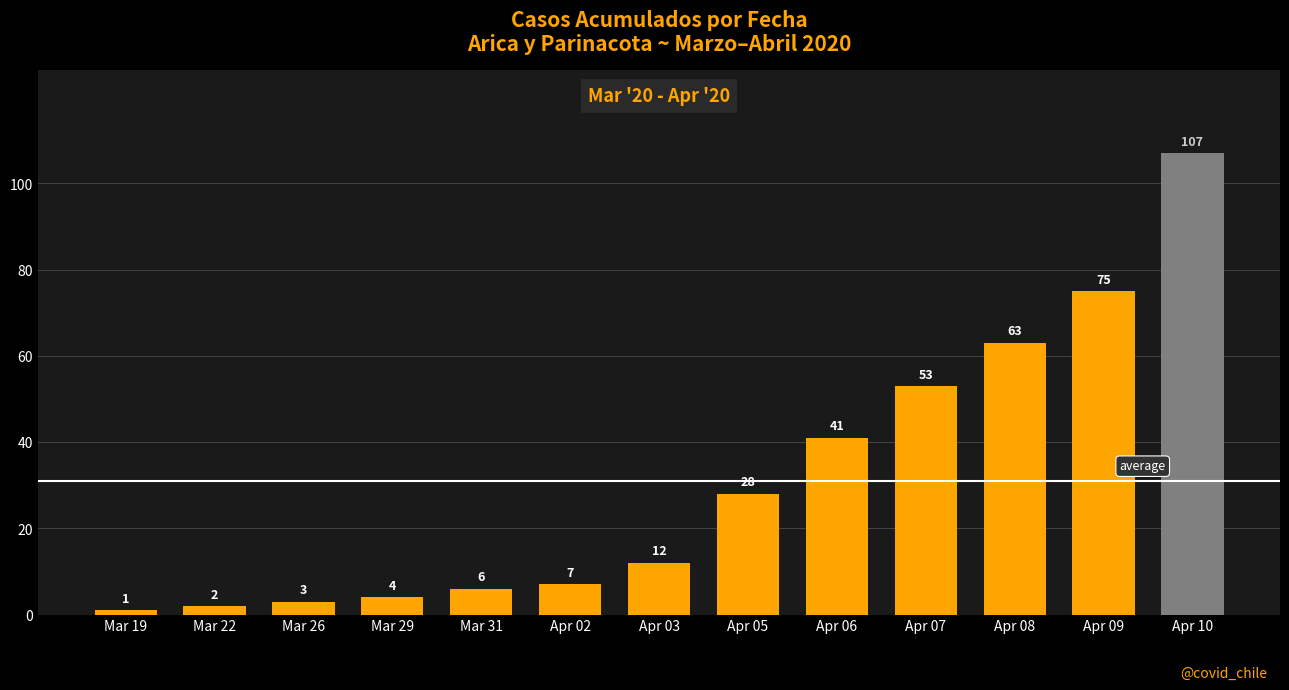

Is it true that the value at Apr 09 is 105?

False